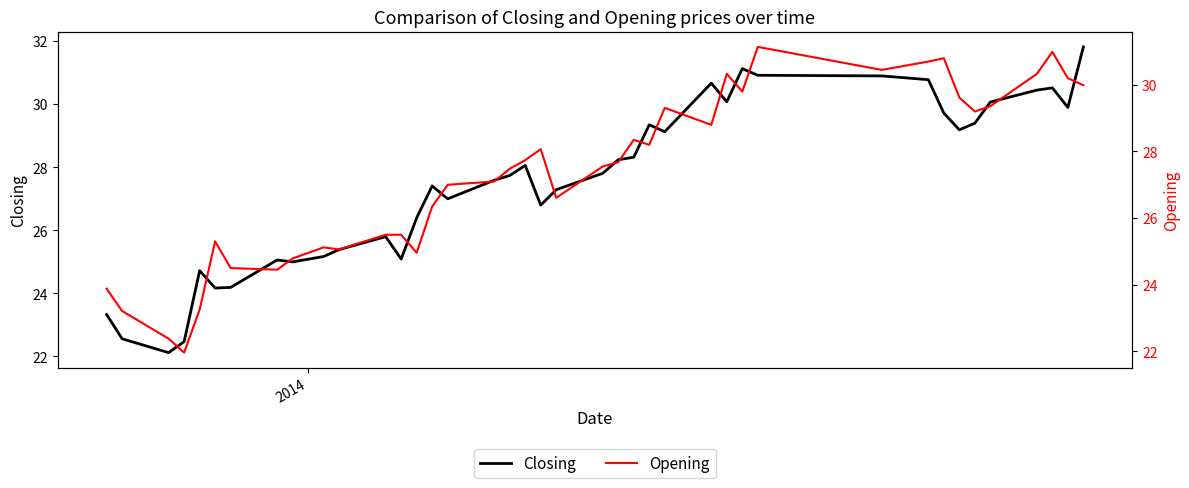

What are all the series names shown in the legend?

Closing, Opening